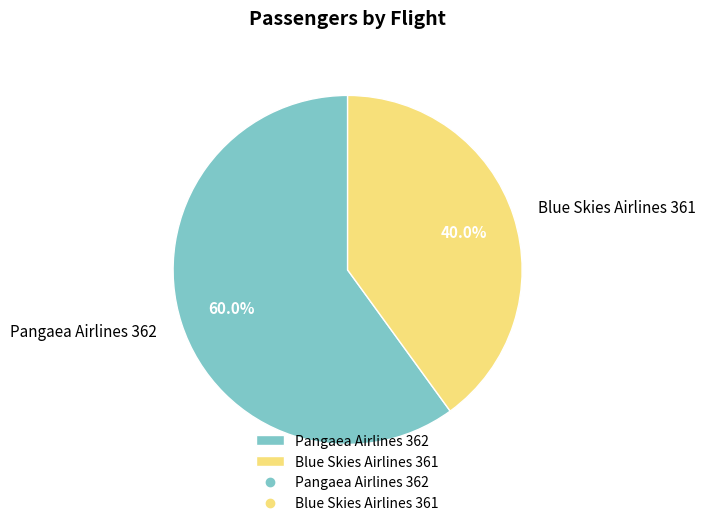

Is the sum of Pangaea Airlines 362 and Blue Skies Airlines 361 greater than half?

Yes